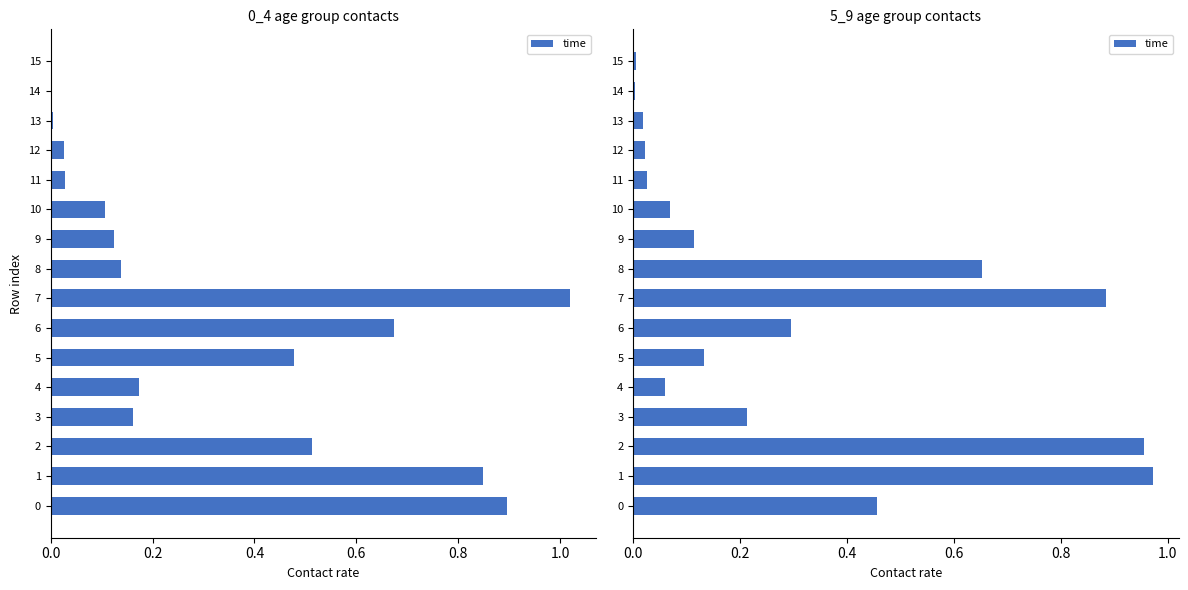

Are the bars horizontal?

Yes